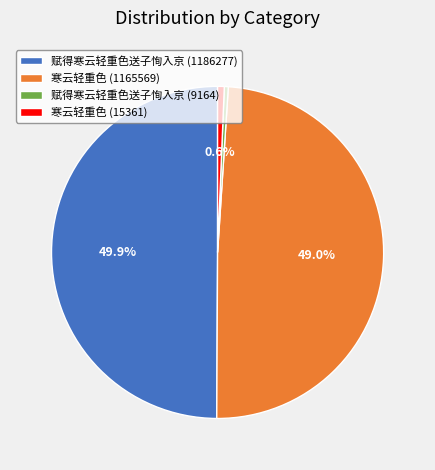

To the nearest percent, what is the average slice percentage?

25%